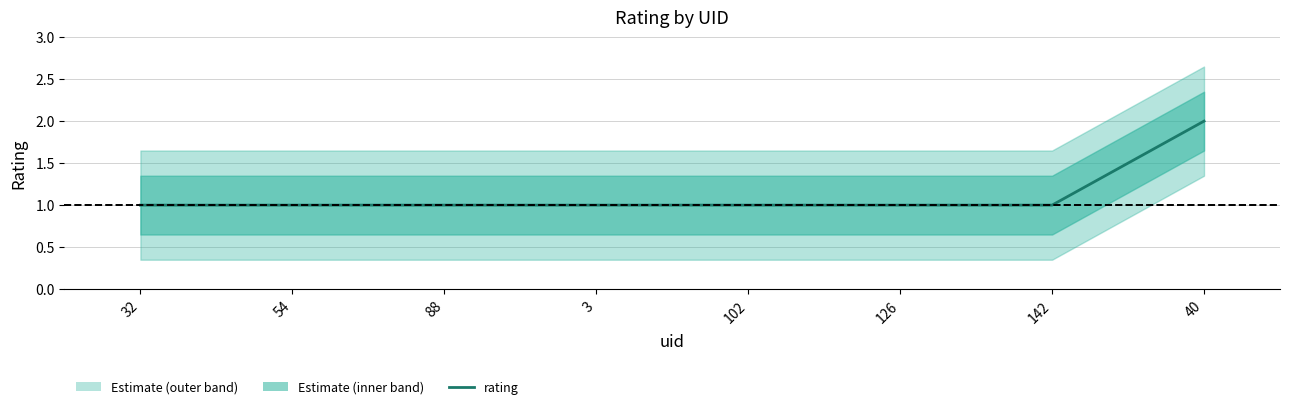

Is it true that the value at 3 is 1?

True